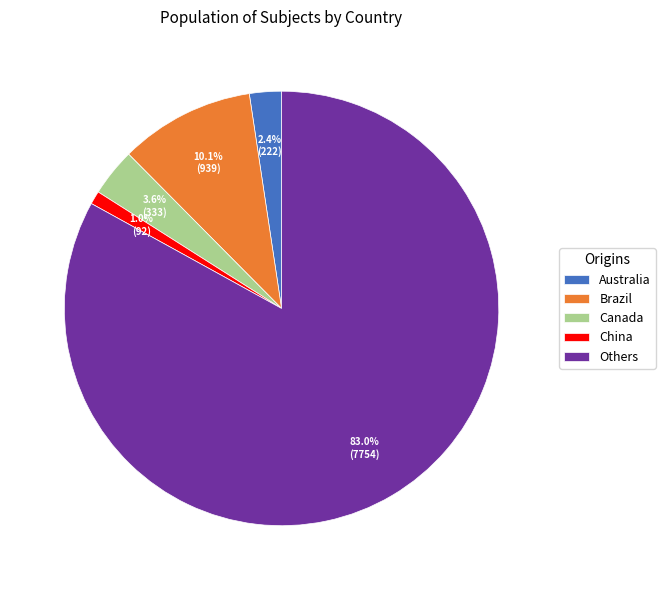

Between Brazil and Australia, which is larger?

Brazil